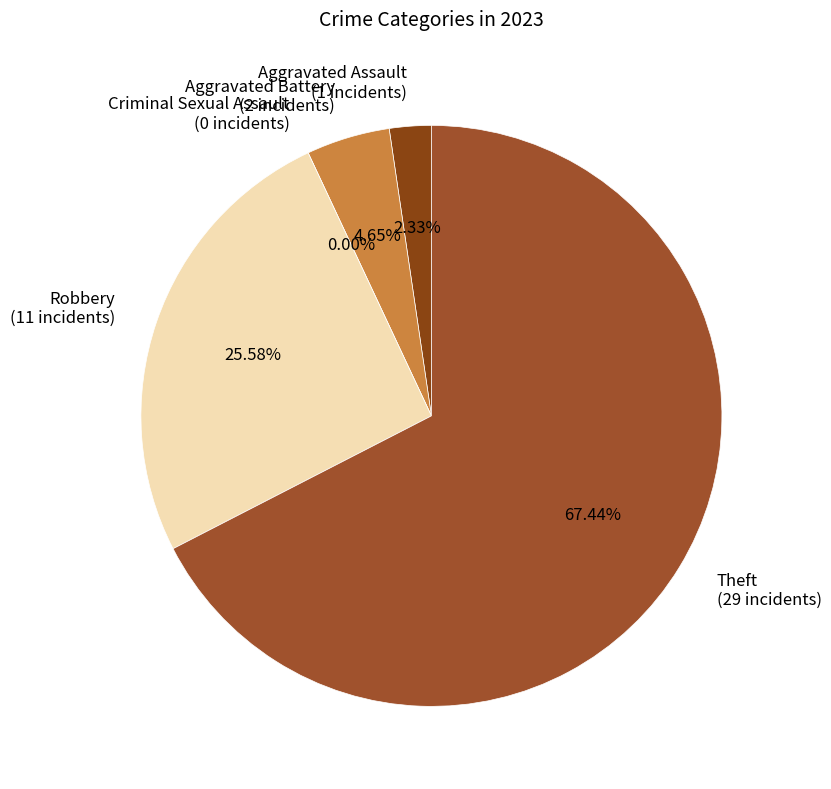

To the nearest percent, what is the difference between the largest and smallest slice percentages?

67%